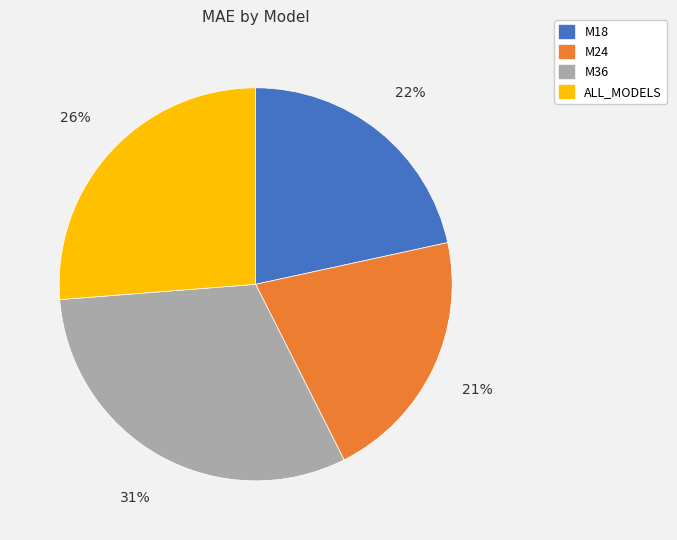

Approximately how many times larger is the value at M24 compared to M36?

0.7